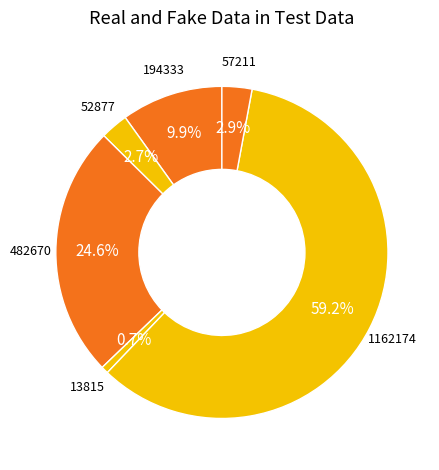

How many slices are in this pie chart?

6